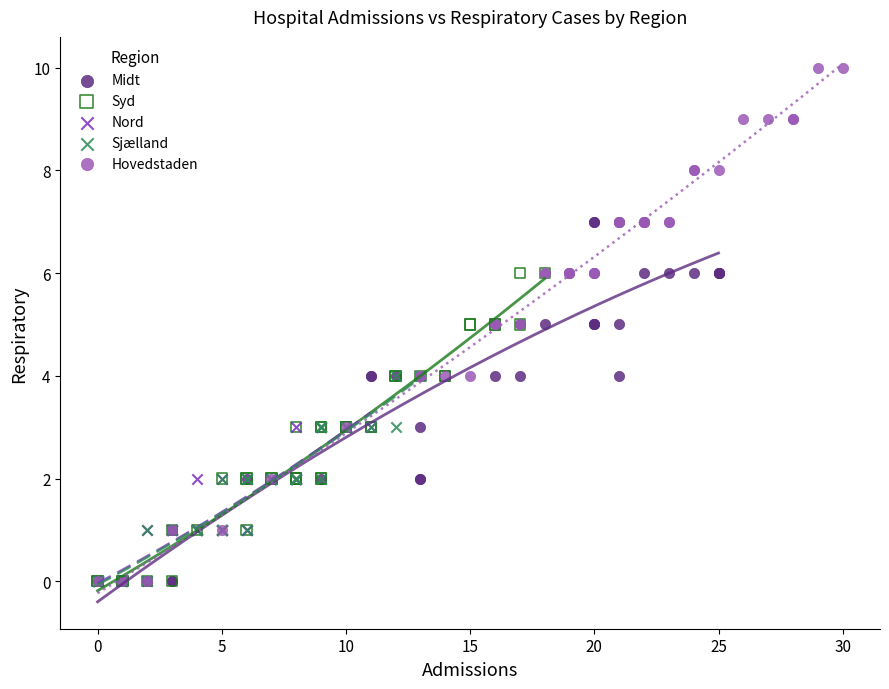

Which series has the widest spread of Y values?

Hovedstaden